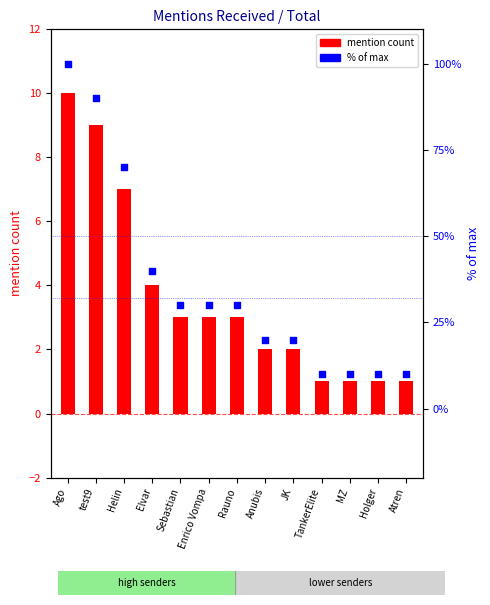

Which series has the largest Y range (max minus min)?

% of max